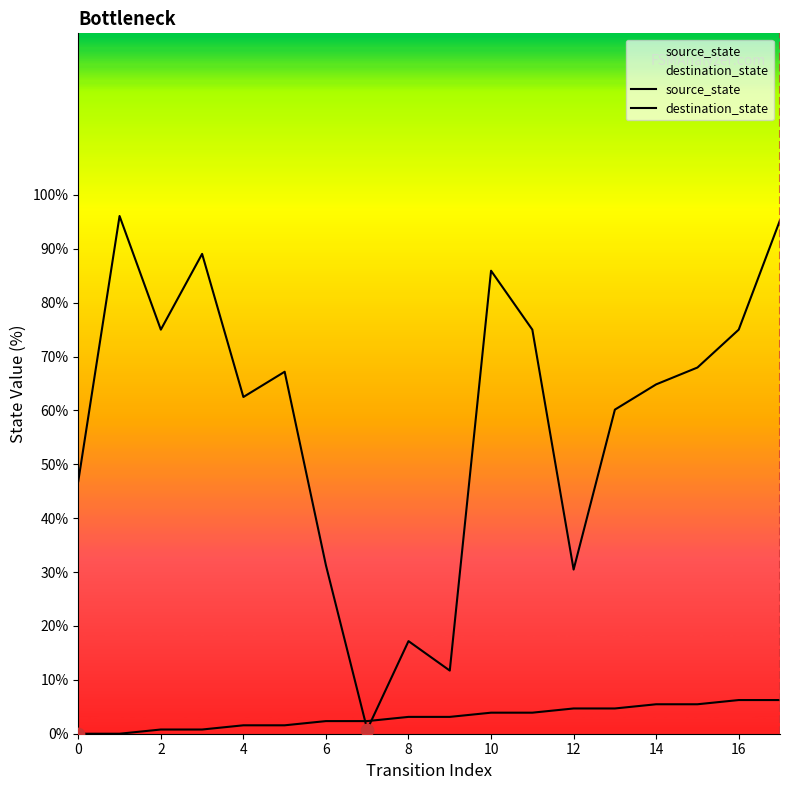

At how many categories does at least one series exceed 58?

20